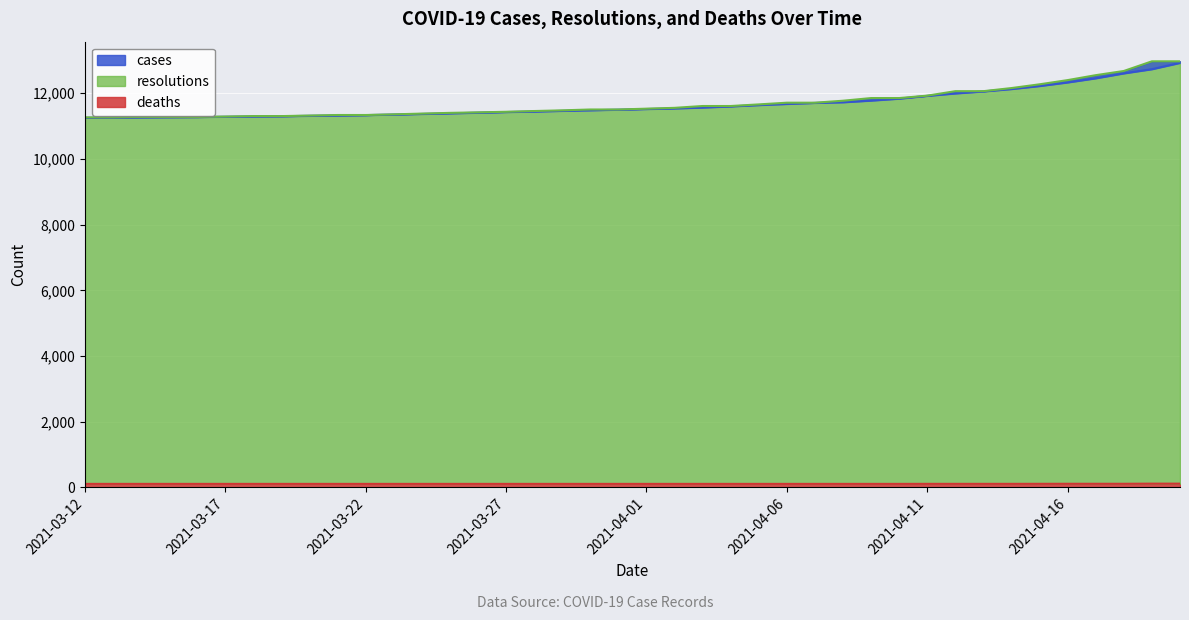

Where does the cases series first go above 11520?

2021-04-02